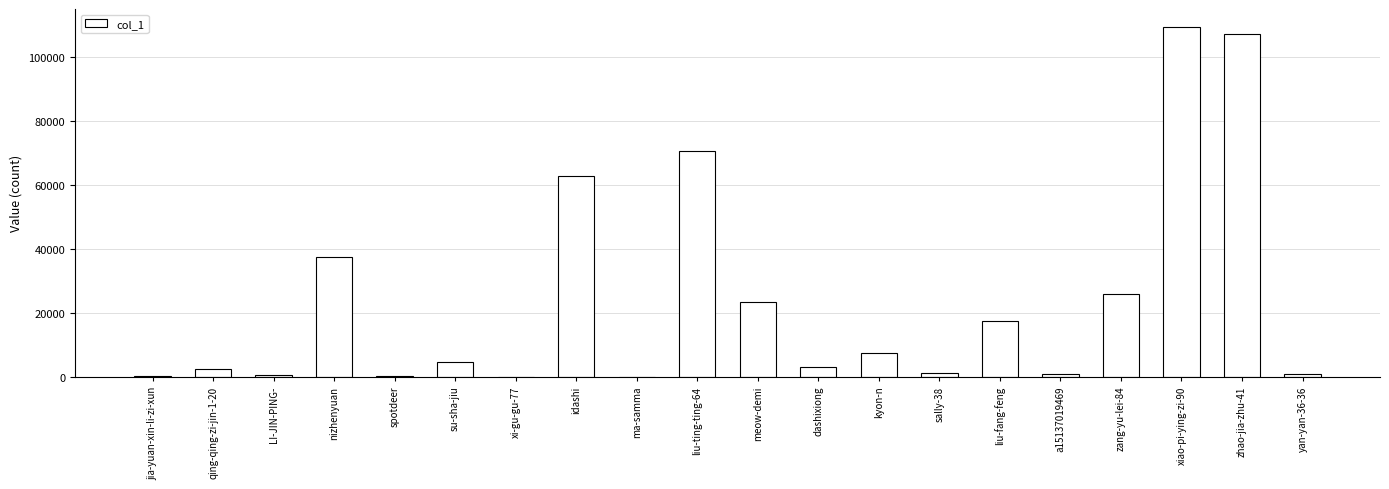

What is the maximum value shown in the chart?

109397